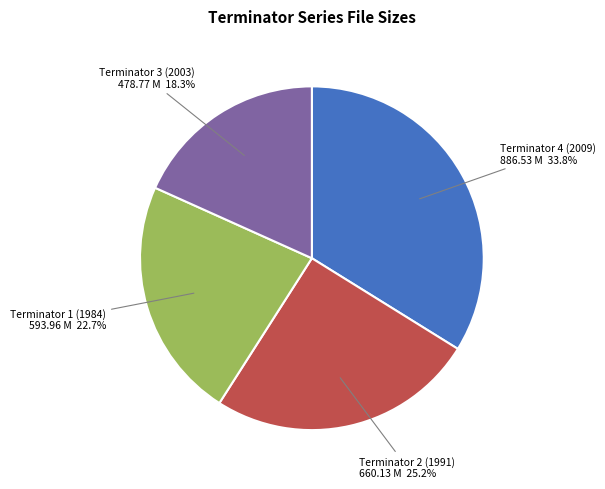

Is there a majority slice in this chart?

No